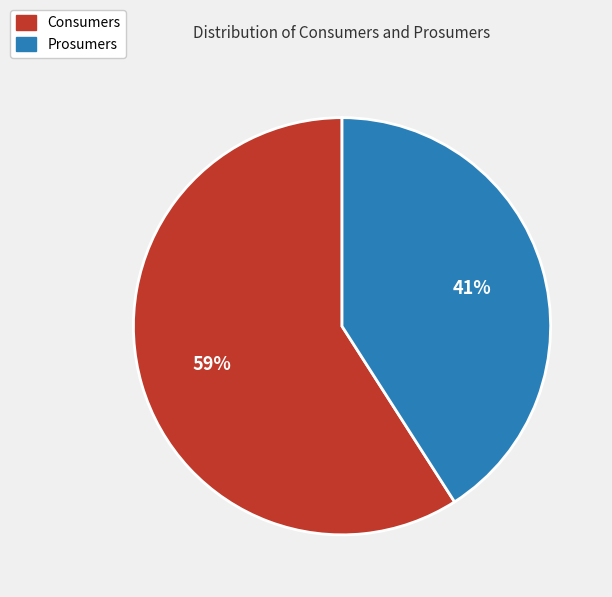

To the nearest percent, what portion does Consumers represent?

59%